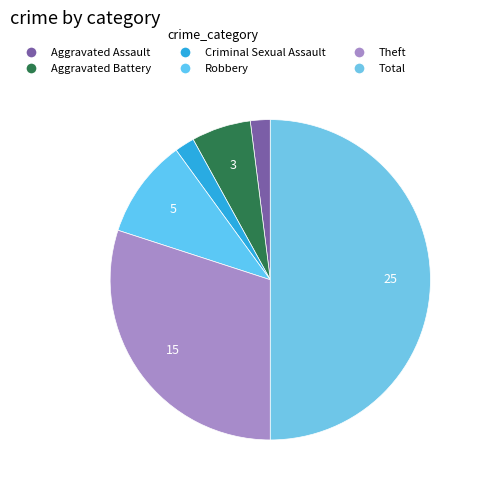

Approximately how many times larger is the value at Total compared to Criminal Sexual Assault?

25.0